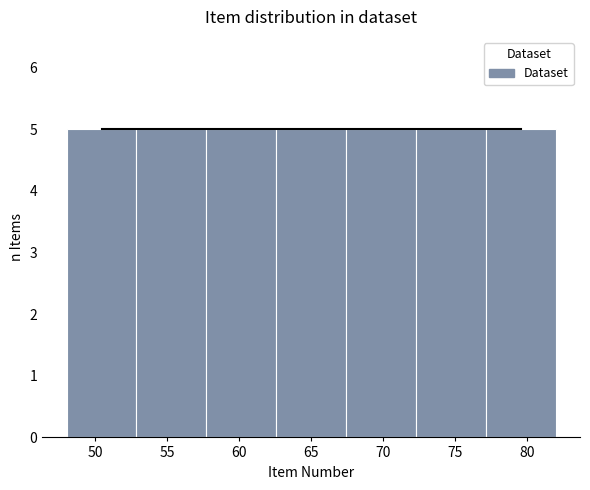

What is the height of the bar covering 67.5 to 72.5 on the x-axis? Neither the bar edges nor the heights are printed on the chart, so give them approximately, as read against the axes.

5